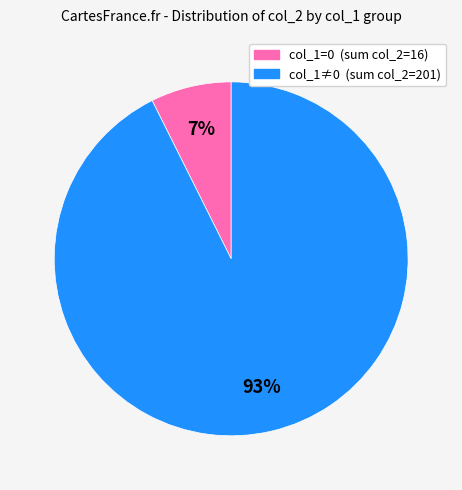

Is there a majority slice in this chart?

Yes